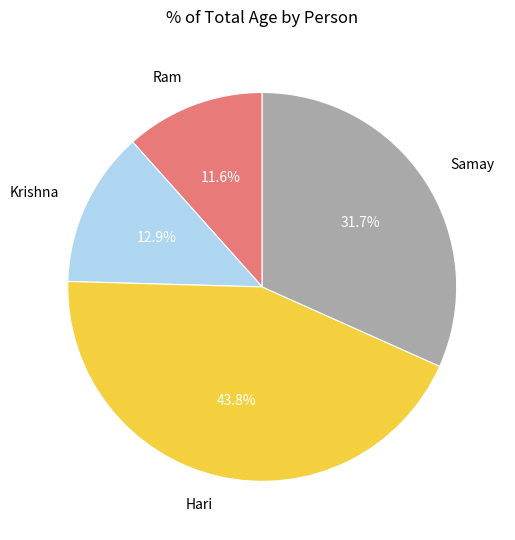

What percentage is NOT represented by Ram?

88.4%